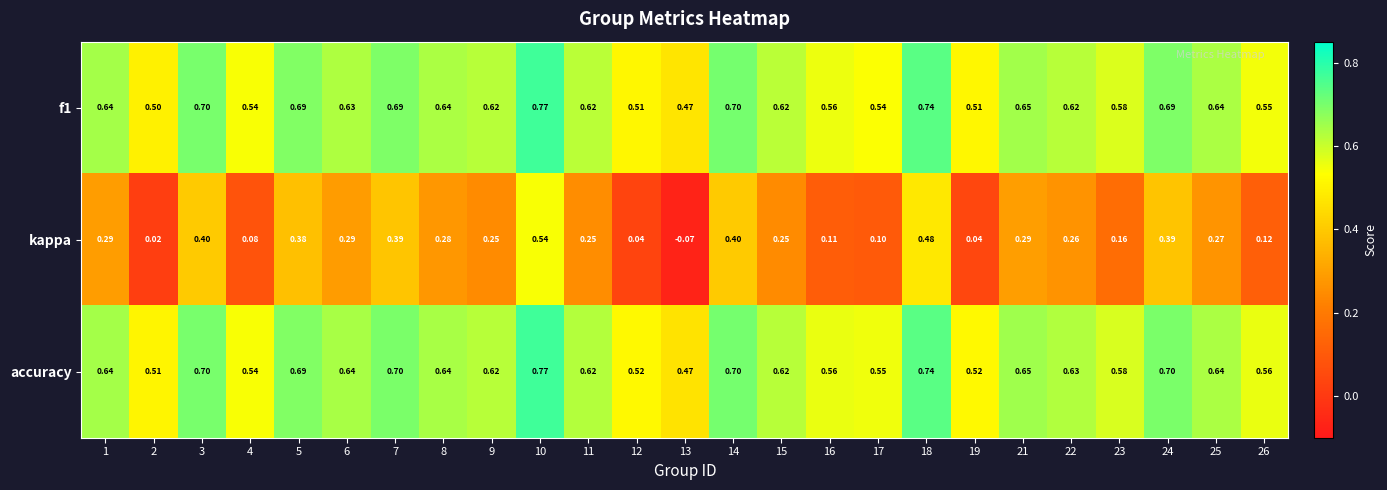

Which series changed the most between 5 and 12?

kappa